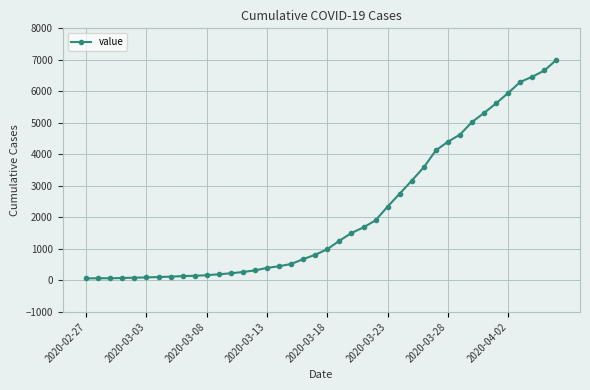

What is the sum of all values?

85712